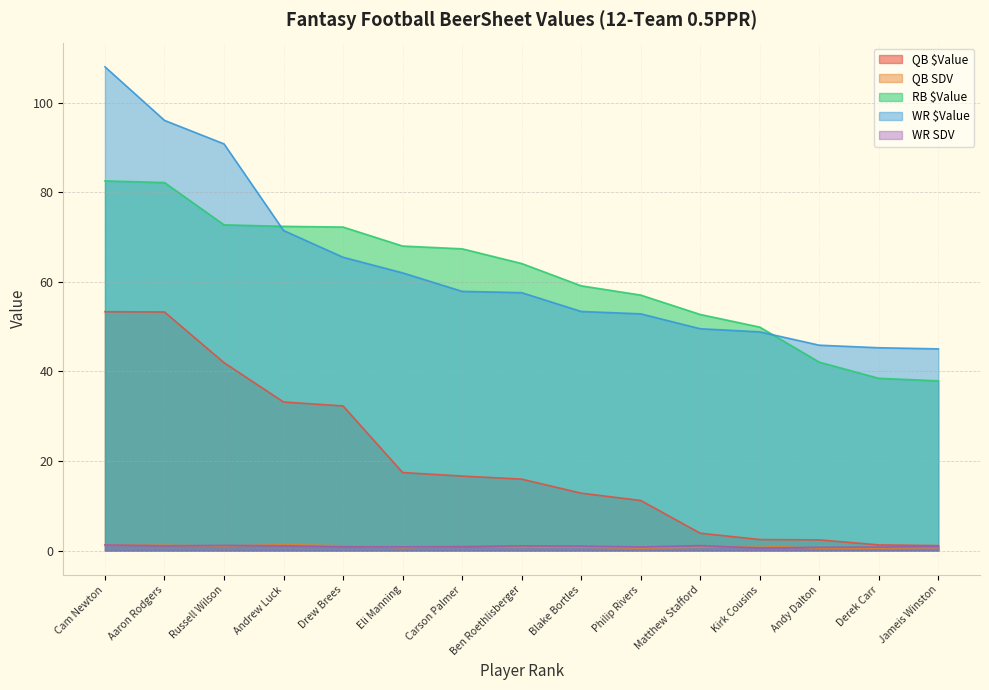

What position from the right is Andrew Luck?

12